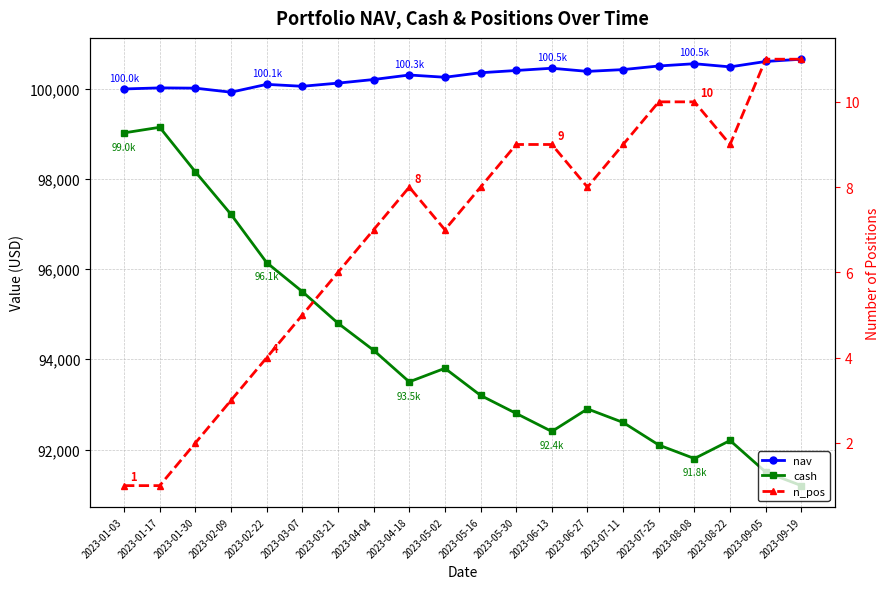

True or false: nav and cash intersect in this chart.

False